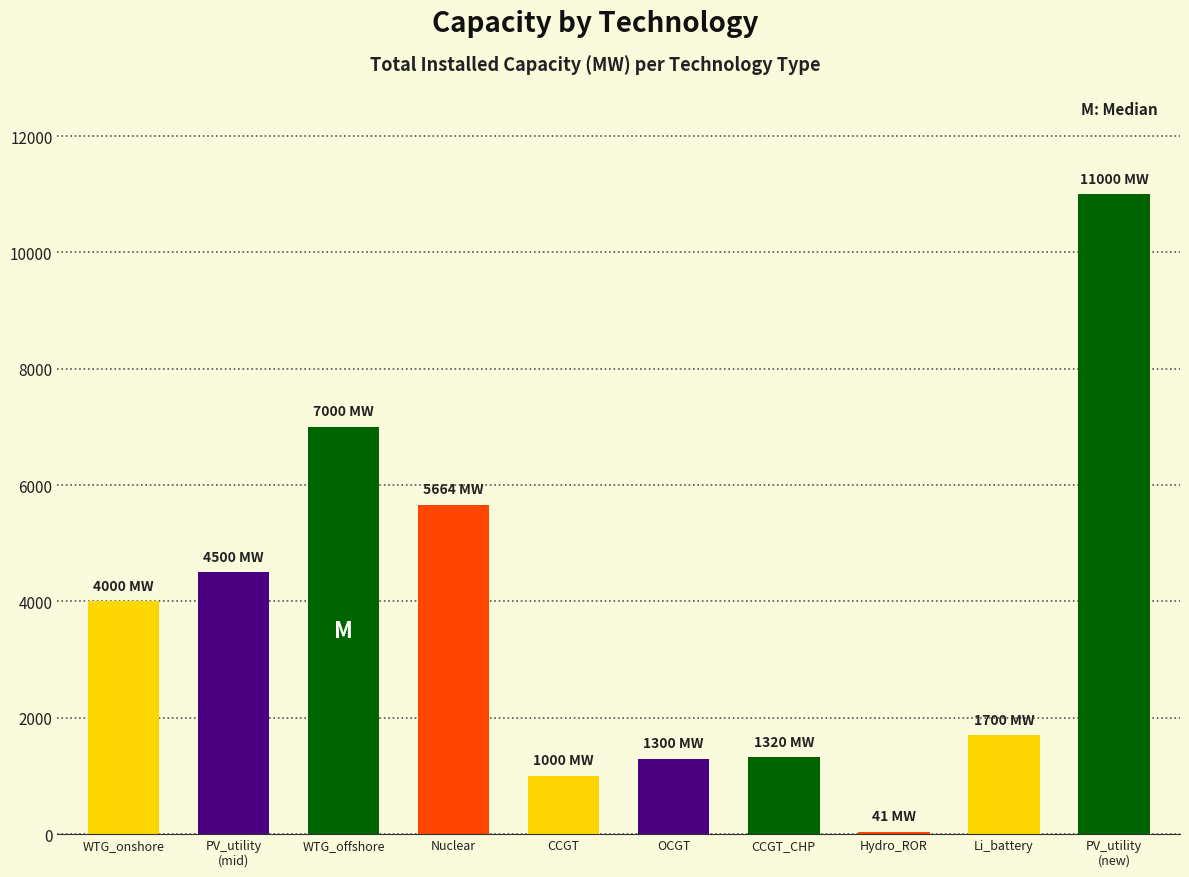

What is the maximum value shown in the chart?

11000.0